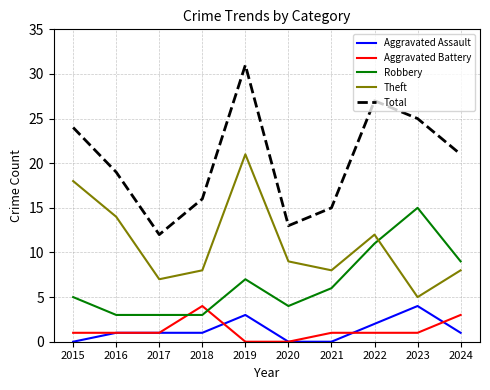

The value of Robbery at 2017 is 3. True or false?

True